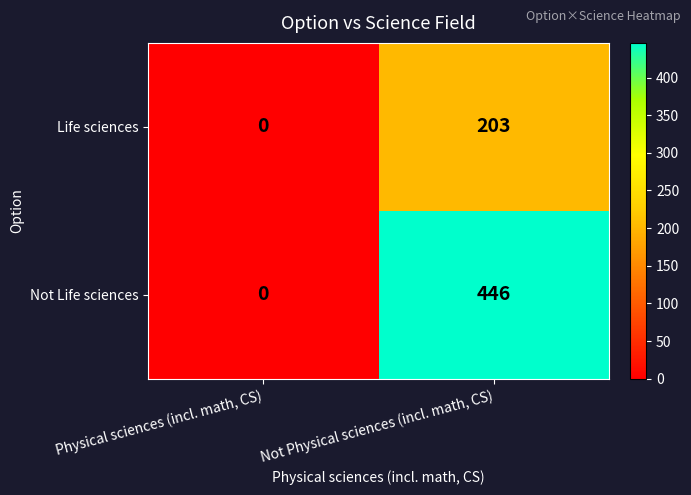

Reading left to right, what are all the values shown in this chart?

Life sciences: 0	203
Not Life sciences: 0	446